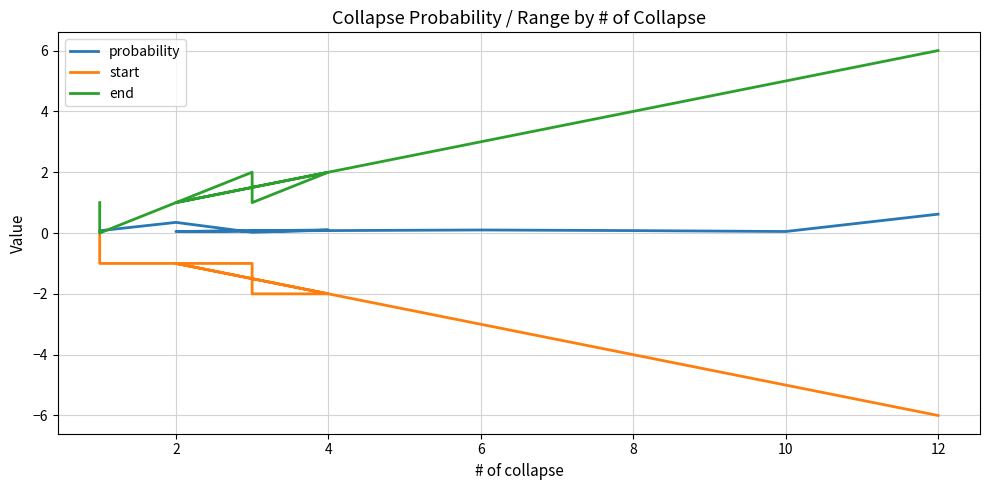

Count the end values in the range 1 to 4.

9